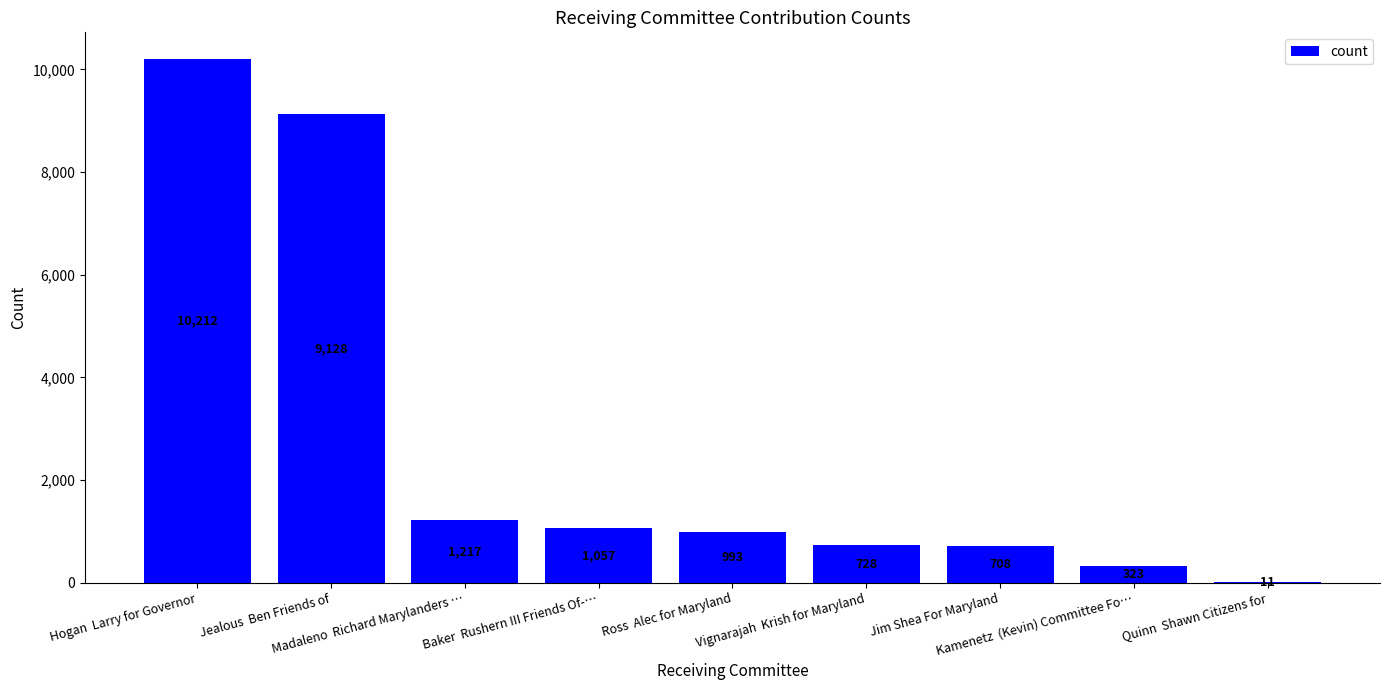

What is the maximum value shown in the chart?

10212